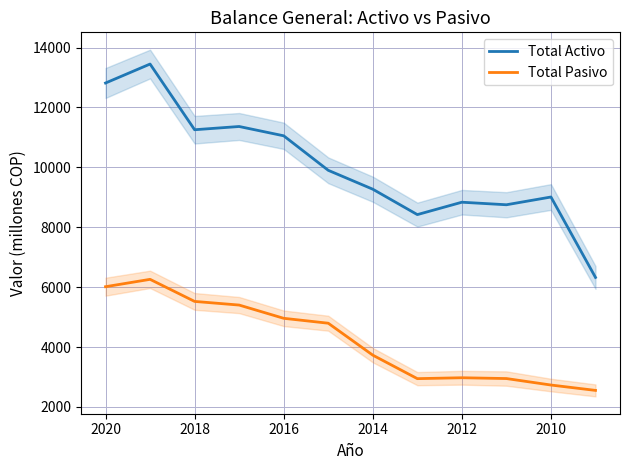

True or false: Total Activo and Total Pasivo cross at least once.

False